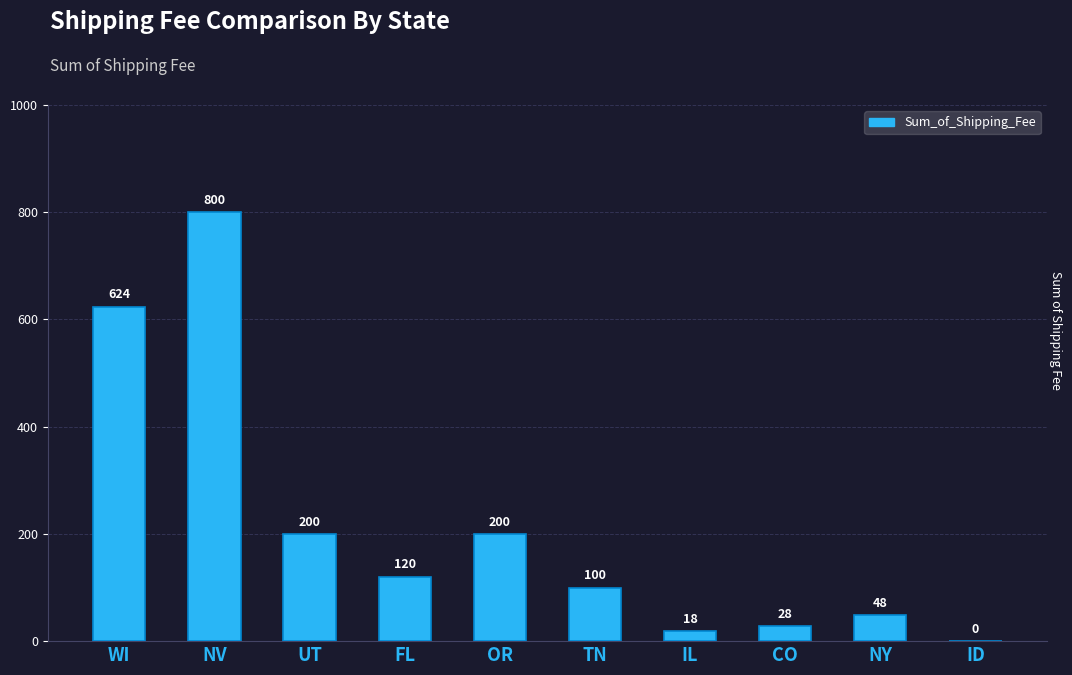

What is the maximum value shown in the chart?

800